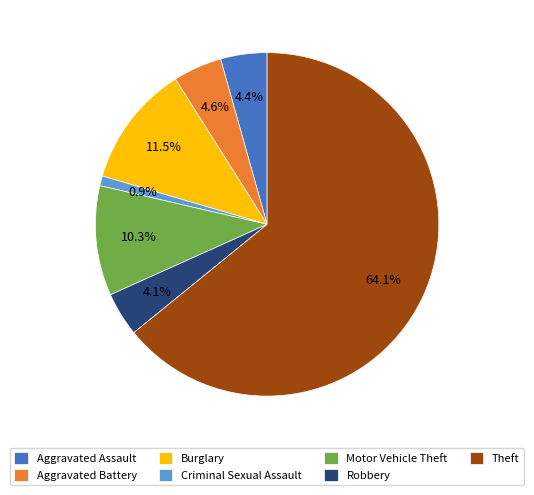

Which slice is the largest?

Theft